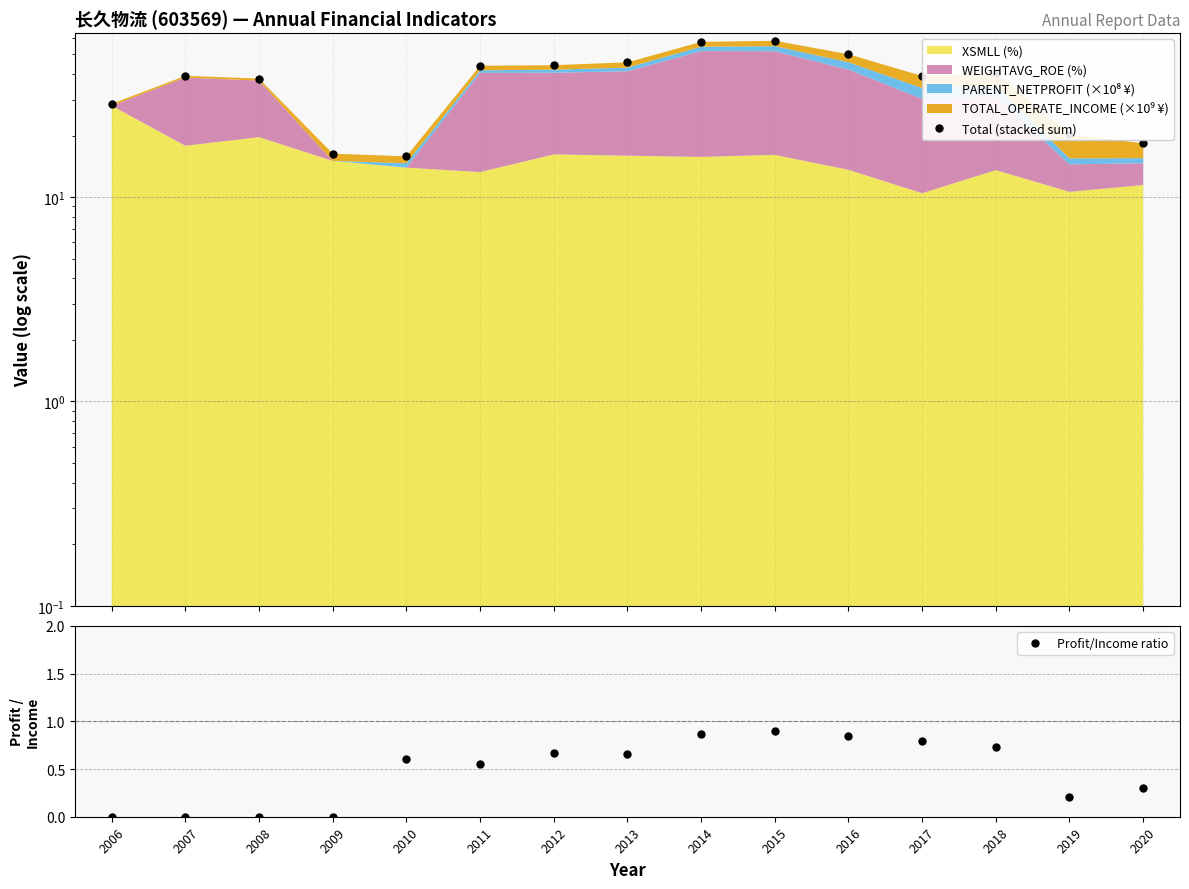

At how many categories does at least one series exceed 0?

15